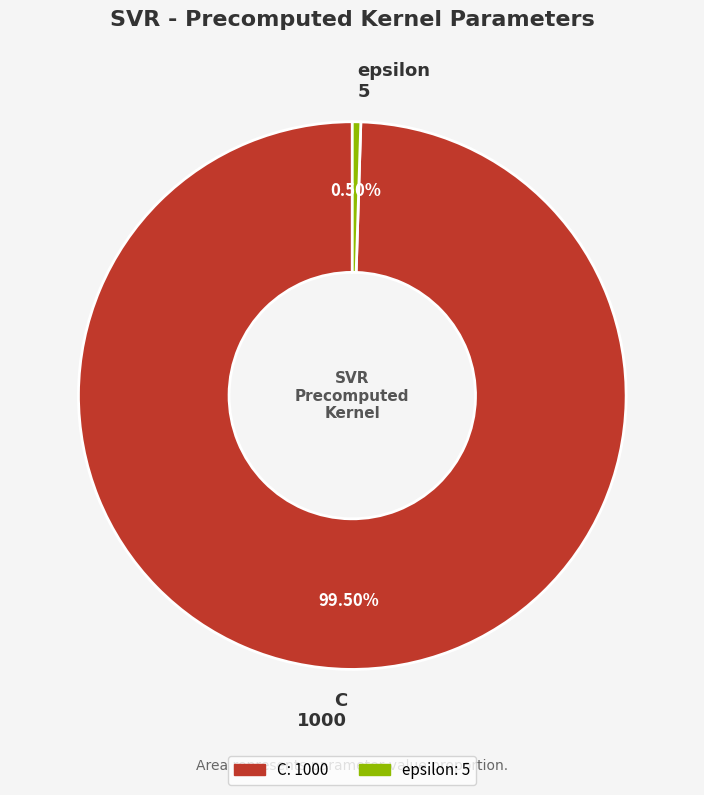

Which category accounts for the majority?

C